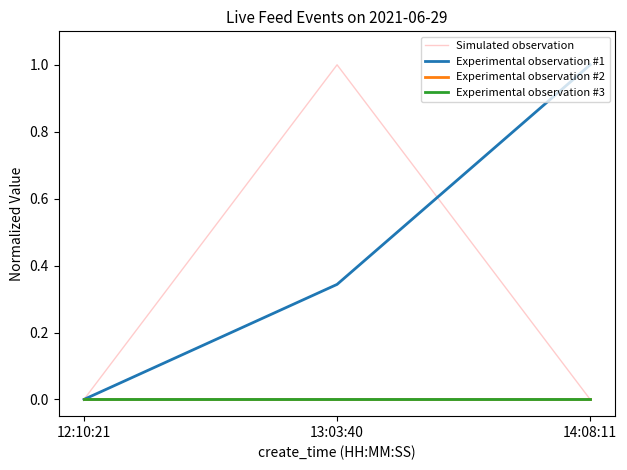

How many data points does each series have?

3